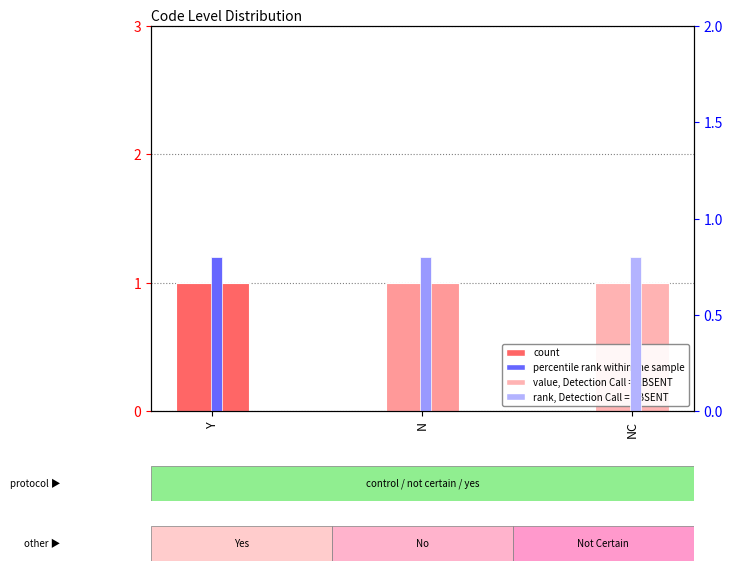

What is the minimum value for percentile rank within the sample?

0.8